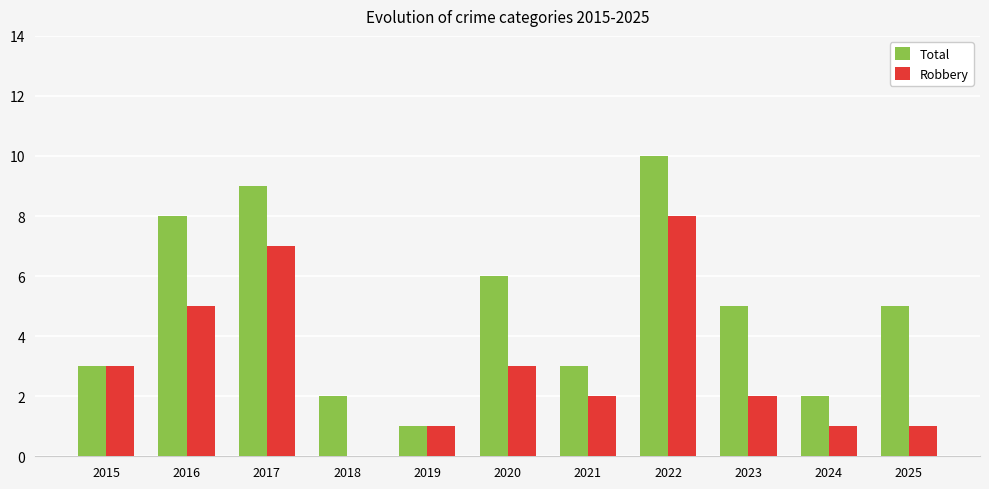

What value does the Robbery series have at 2022?

8